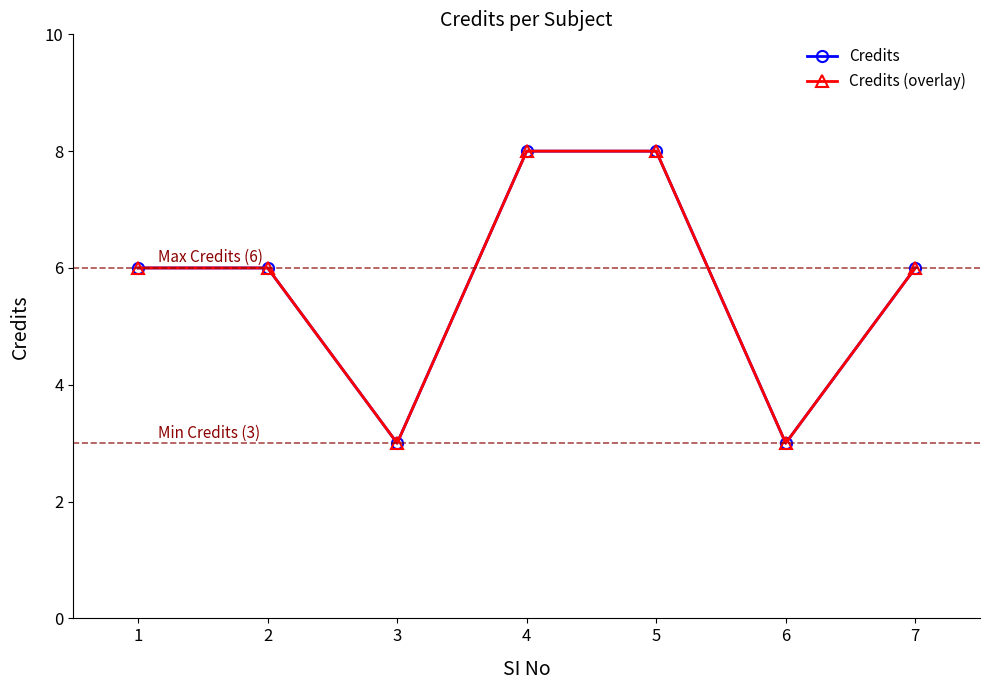

Reading left to right, list all the values displayed in this chart.

Credits: 1=6	2=6	3=3	4=8	5=8	6=3	7=6
Credits (overlay): 1=6	2=6	3=3	4=8	5=8	6=3	7=6